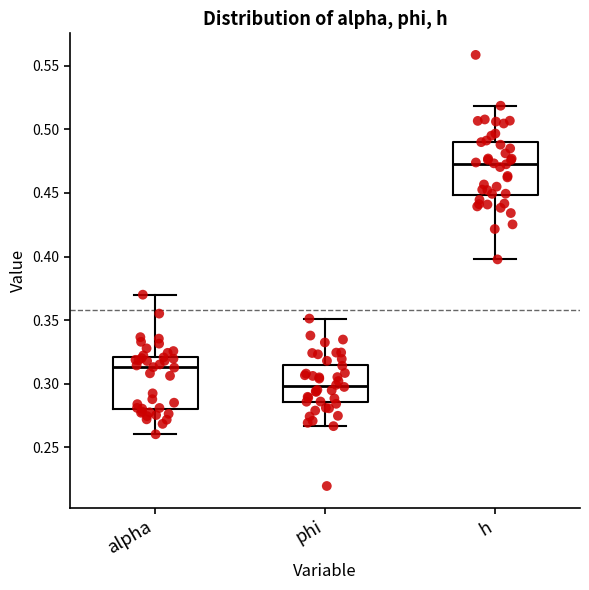

Reading left to right, transcribe this box plot: for each box, give where its median line is, the range the box spans, and where its two whiskers end, as read against the y-axis. The values are not printed on the chart, so give them approximately, as read against the axis.

alpha: median 0.315, box 0.280 to 0.320, whiskers 0.260 to 0.370
phi: median 0.300, box 0.285 to 0.315, whiskers 0.265 to 0.350
h: median 0.475, box 0.450 to 0.490, whiskers 0.400 to 0.520